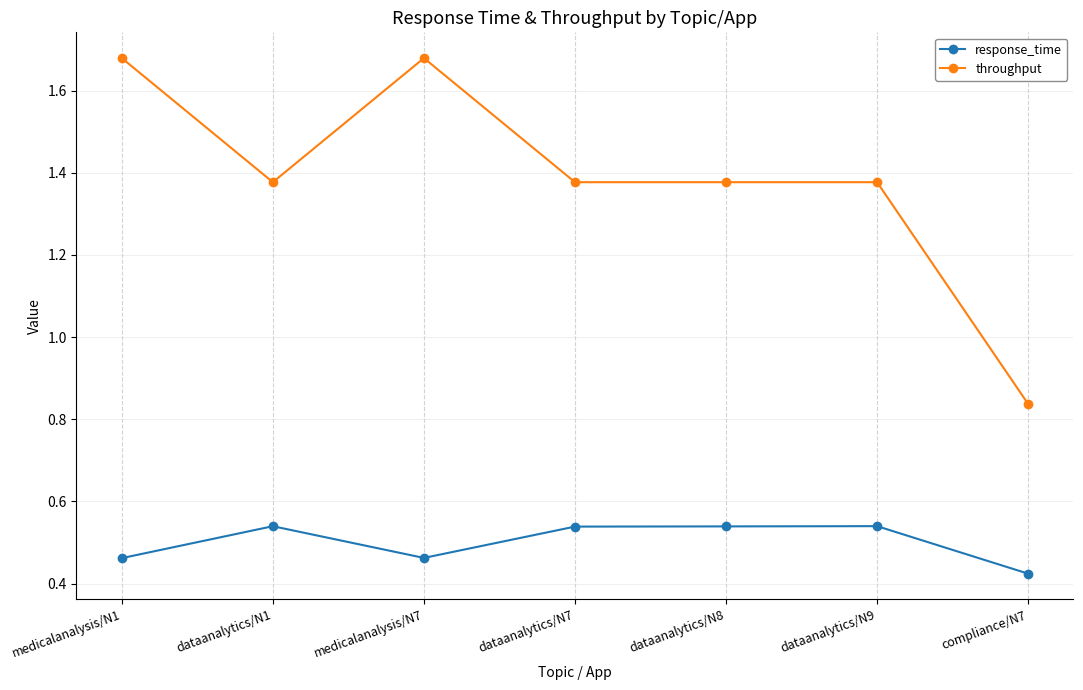

How many lines are shown in the chart?

2